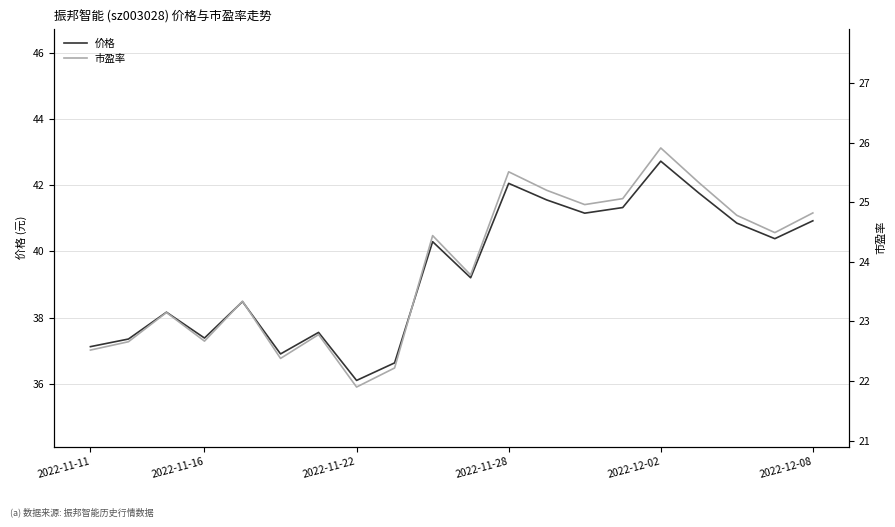

How many interior local valleys does the 价格 series have?

6